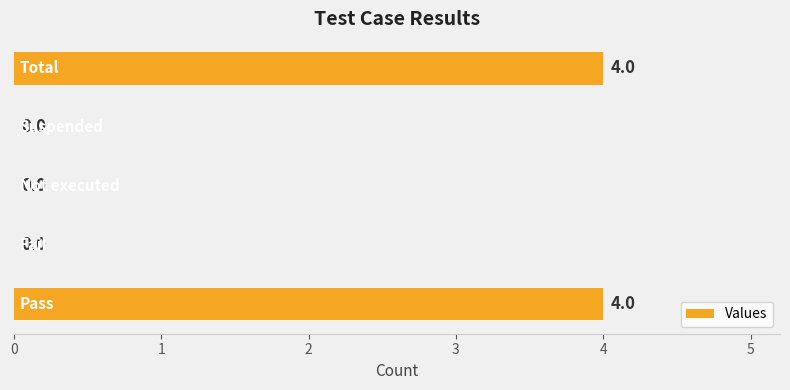

What is the sum of all values?

8